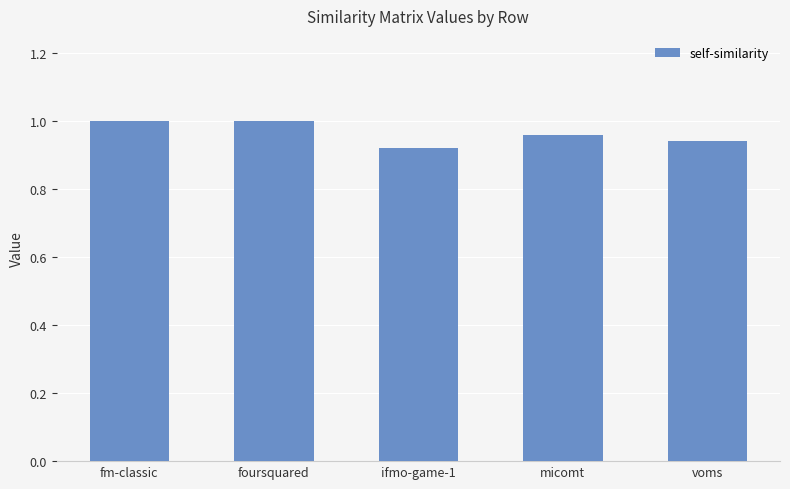

What is the sum of all values?

4.8